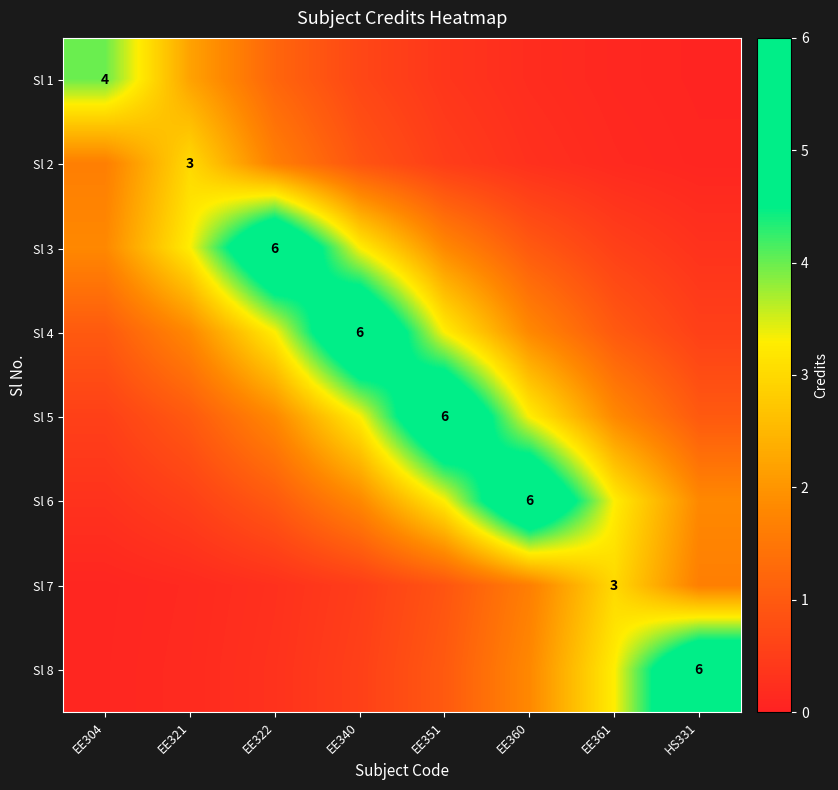

At EE321, list the series in order from largest to smallest.

Sl 3, Sl 2, Sl 1, Sl 4, Sl 5, Sl 6, Sl 8, Sl 7